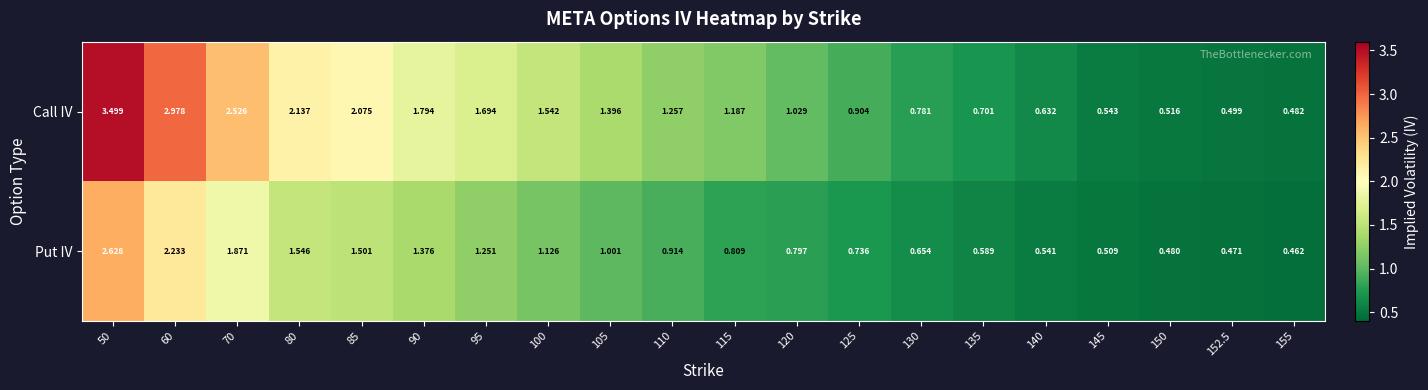

At how many categories does at least one series exceed 2?

5